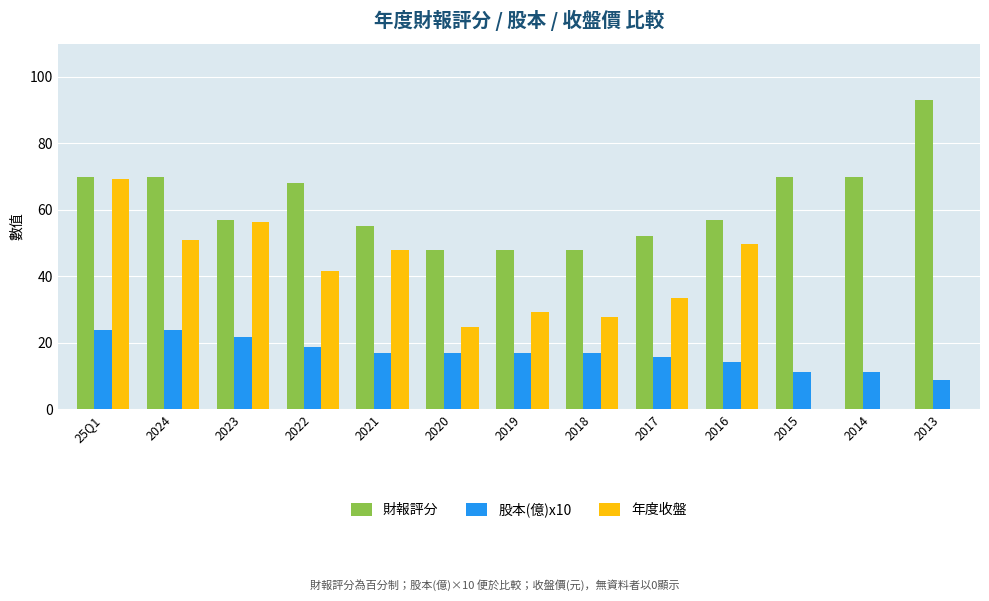

What is the sum of all 股本(億)x10 values?

217.8